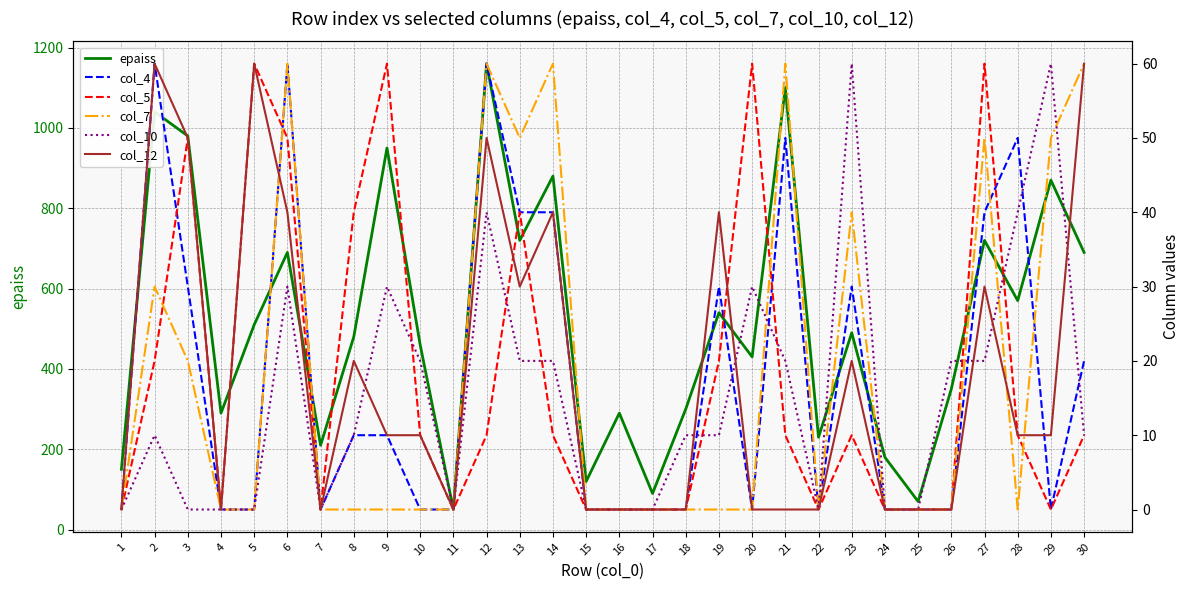

How many distinct data groups are displayed?

6